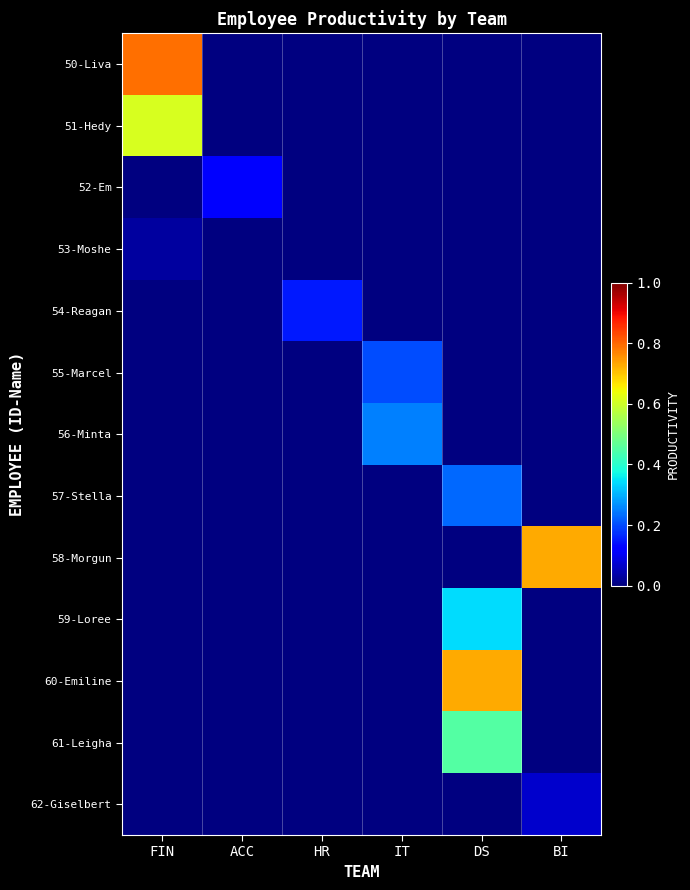

Reading left to right, extract all data points from this chart.

50-Liva: FIN=0.8	ACC=0.0	HR=0.0	IT=0.0	DS=0.0	BI=0.0
51-Hedy: FIN=0.6	ACC=0.0	HR=0.0	IT=0.0	DS=0.0	BI=0.0
52-Em: FIN=0.0	ACC=0.1	HR=0.0	IT=0.0	DS=0.0	BI=0.0
53-Moshe: FIN=0.0	ACC=0.0	HR=0.0	IT=0.0	DS=0.0	BI=0.0
54-Reagan: FIN=0.0	ACC=0.0	HR=0.1	IT=0.0	DS=0.0	BI=0.0
55-Marcel: FIN=0.0	ACC=0.0	HR=0.0	IT=0.2	DS=0.0	BI=0.0
56-Minta: FIN=0.0	ACC=0.0	HR=0.0	IT=0.2	DS=0.0	BI=0.0
57-Stella: FIN=0.0	ACC=0.0	HR=0.0	IT=0.0	DS=0.2	BI=0.0
58-Morgun: FIN=0.0	ACC=0.0	HR=0.0	IT=0.0	DS=0.0	BI=0.7
59-Loree: FIN=0.0	ACC=0.0	HR=0.0	IT=0.0	DS=0.3	BI=0.0
60-Emiline: FIN=0.0	ACC=0.0	HR=0.0	IT=0.0	DS=0.7	BI=0.0
61-Leigha: FIN=0.0	ACC=0.0	HR=0.0	IT=0.0	DS=0.5	BI=0.0
62-Giselbert: FIN=0.0	ACC=0.0	HR=0.0	IT=0.0	DS=0.0	BI=0.1